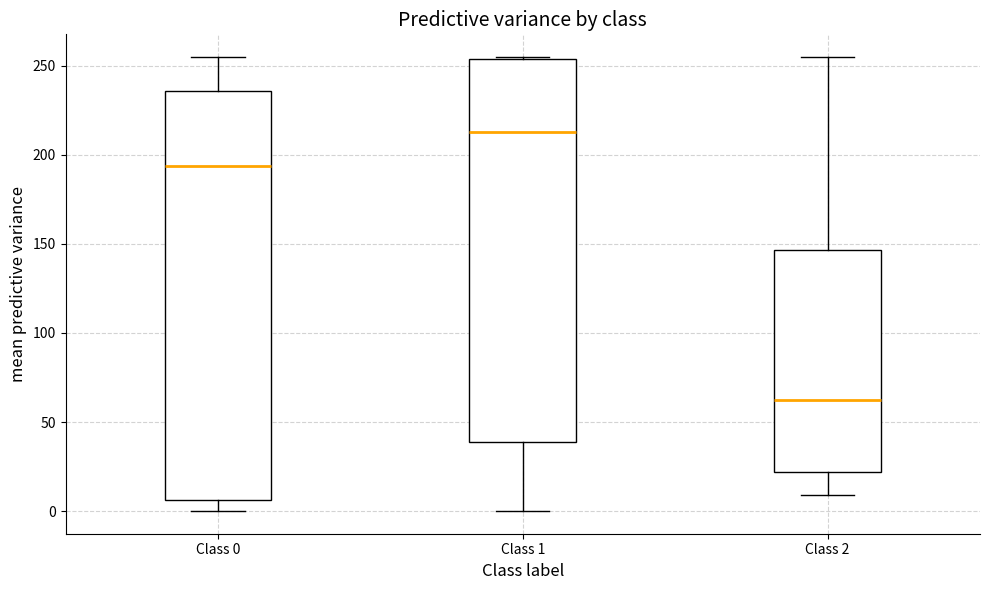

Which box's median line is the lowest?

Class 2